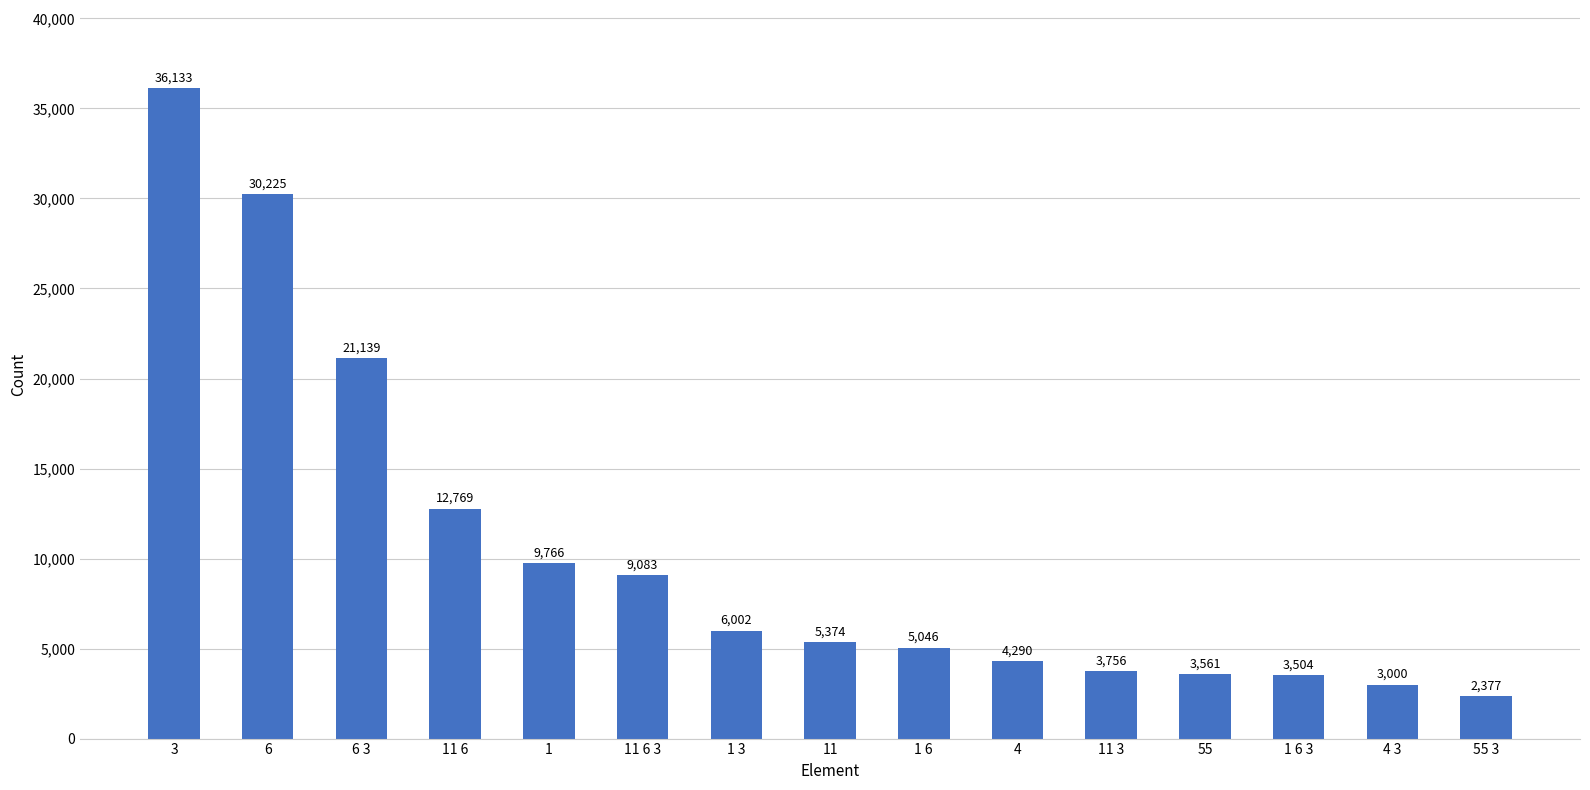

The value at 1 6 is 1504. True or false?

False